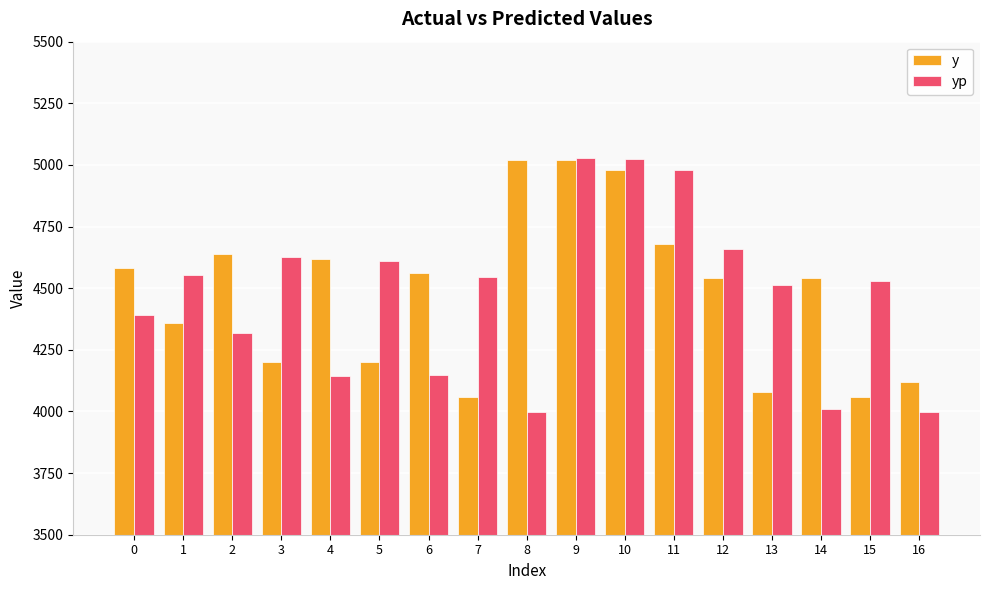

At 2, list the series in order from largest to smallest.

y, yp